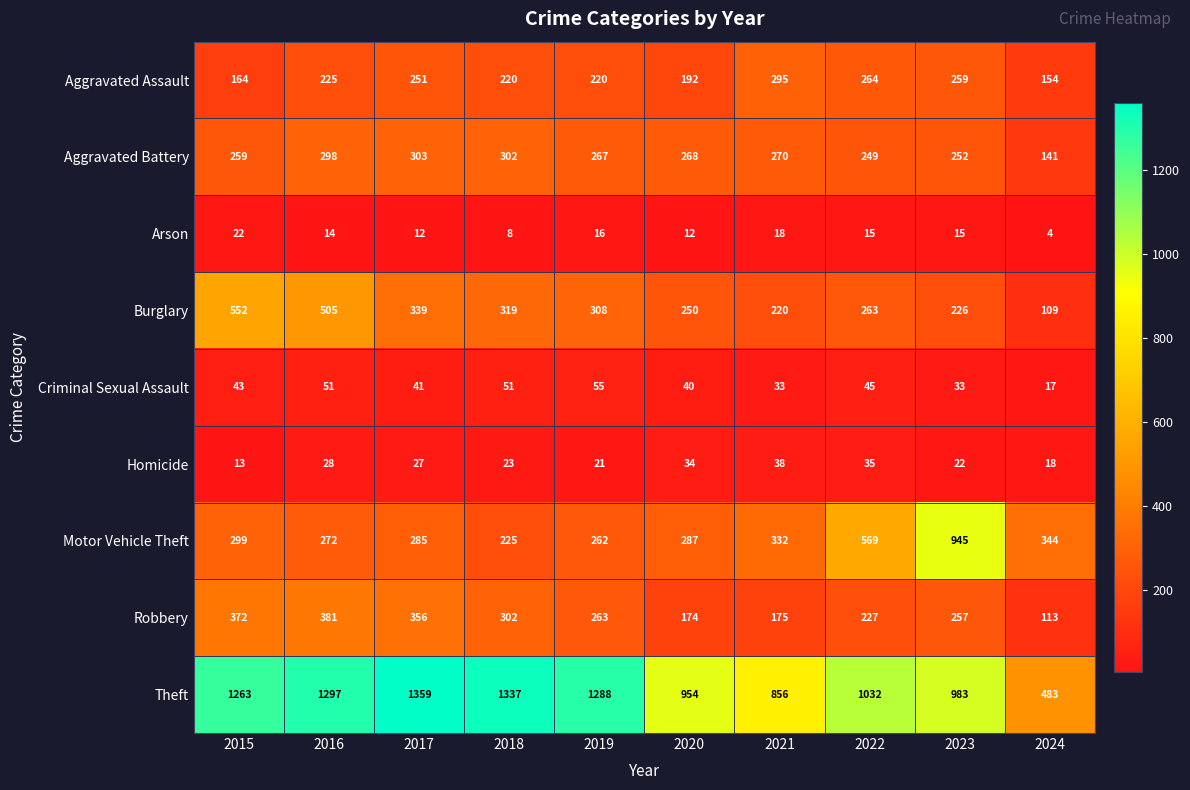

True or false: Motor Vehicle Theft has a value of 86 at 2021.

False